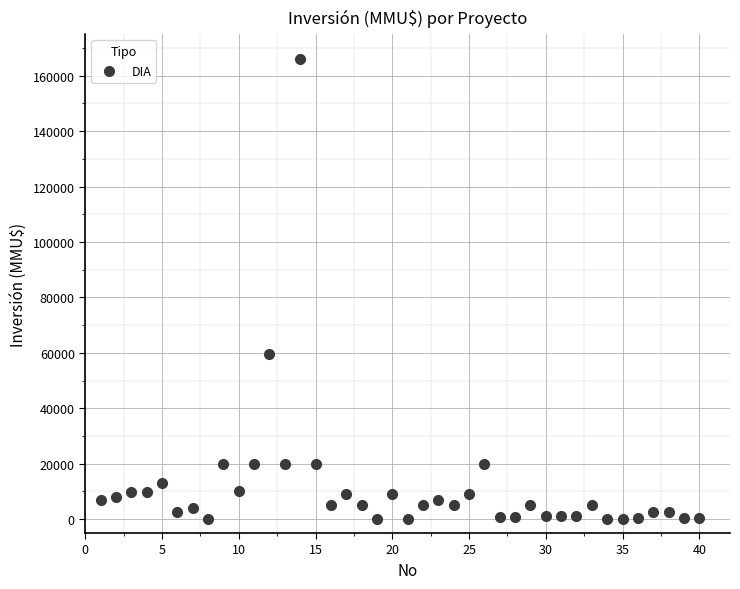

What Y value in the scatter plot is closest to 82955?

59482